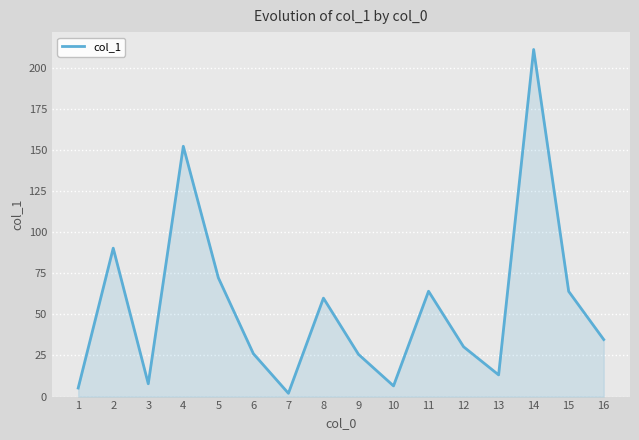

Approximately how many times larger is the value at 3 compared to 12?

0.3